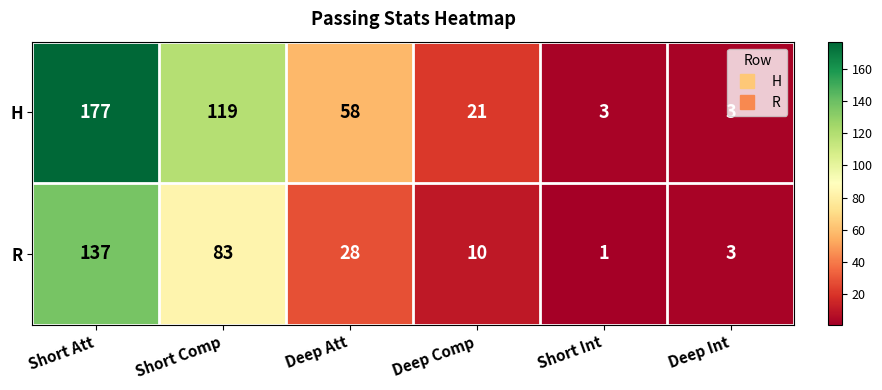

At Short Int, list the series in order from largest to smallest.

H, R